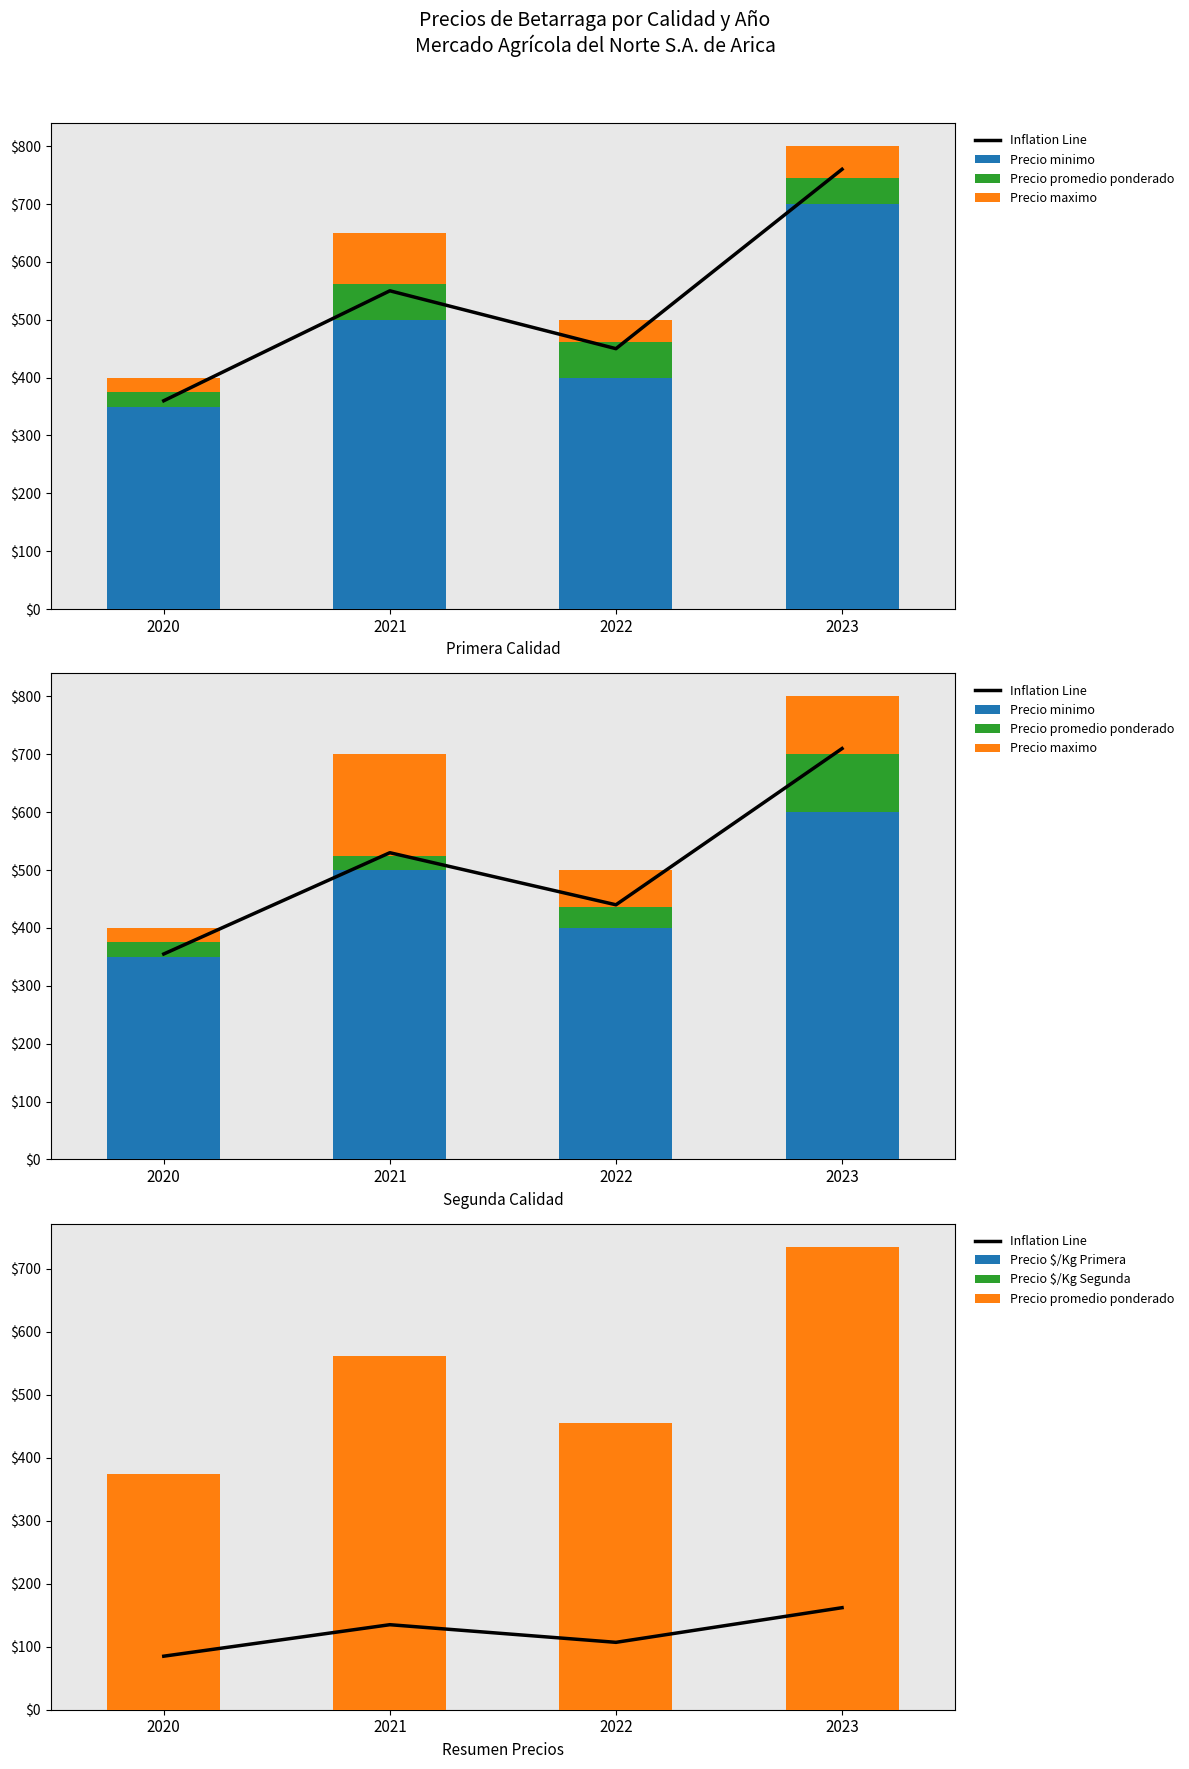

Are the bars horizontal?

No